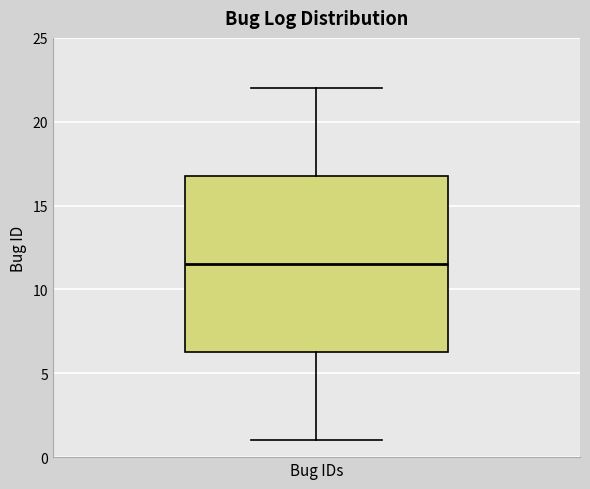

Read this box plot against the y-axis: the position of the median line, the range covered by the box, and the ends of both whiskers. The values are not printed on the chart, so give them approximately, as read against the axis.

median 11.5, box 6.5 to 17.0, whiskers 1.0 to 22.0